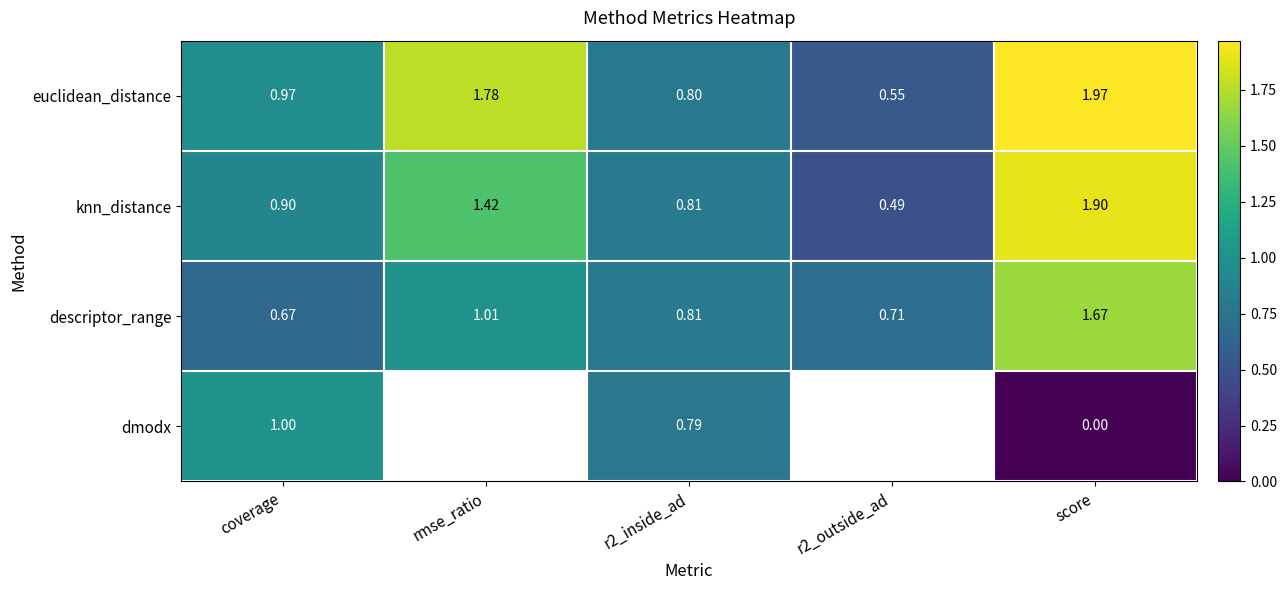

Which label corresponds to the smallest value in the chart?

score